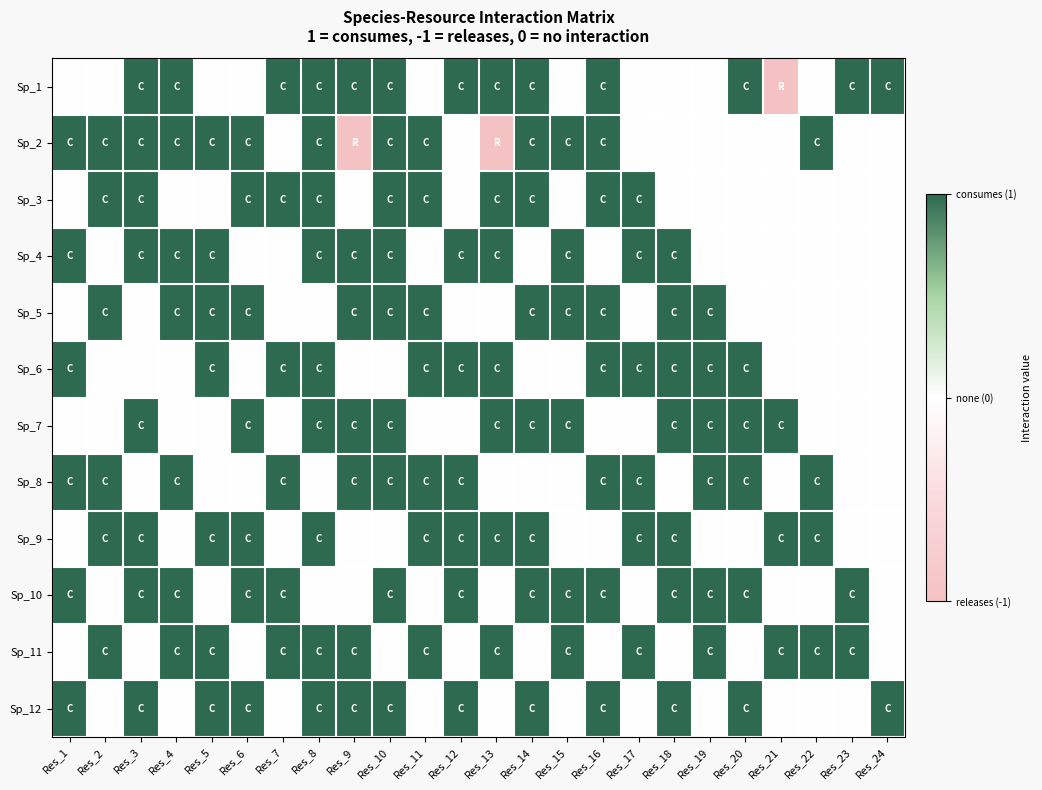

Between Res_7 and Res_15, which series saw the biggest shift?

Sp_1